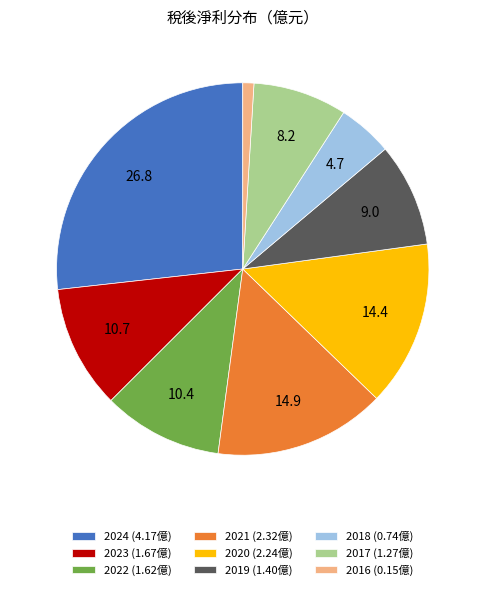

What is the ratio of the value at 2020 to the value at 2017?

1.8